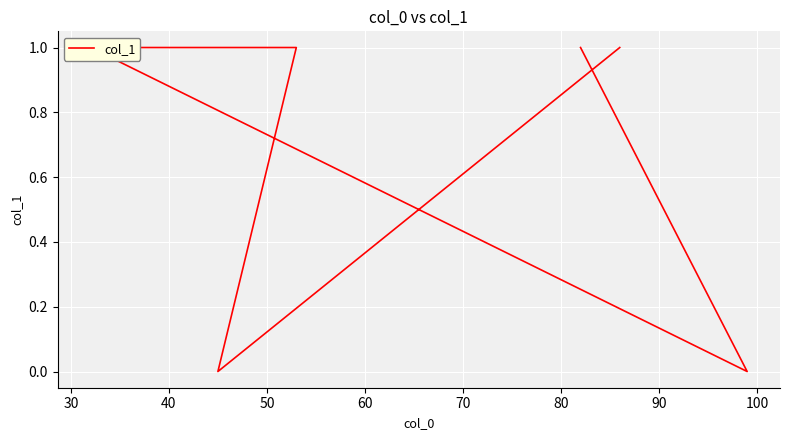

How many positive values are there?

4